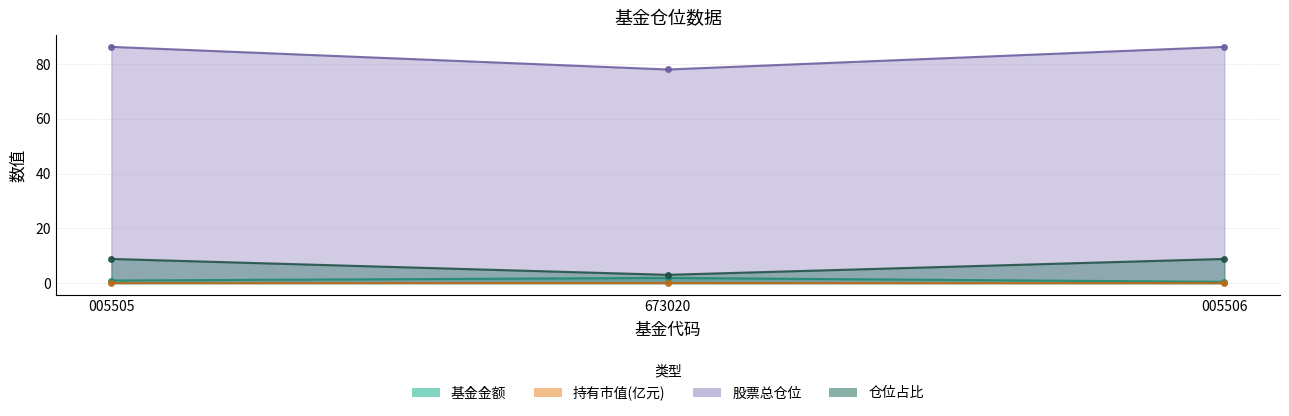

What value does the 股票总仓位 series have at 005505?

86.3